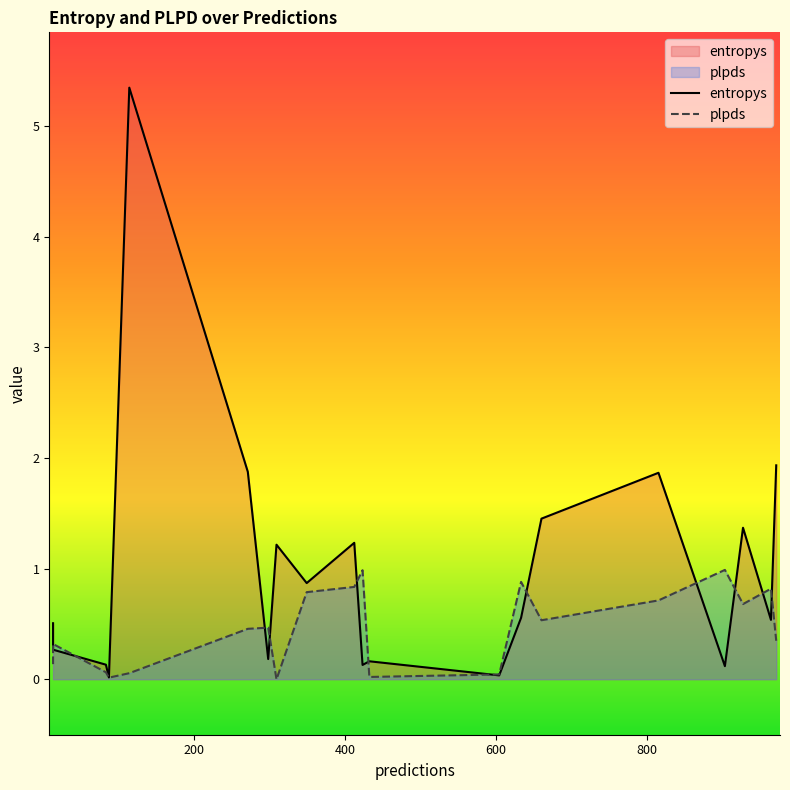

Does the chart display data point markers on the line(s)?

No